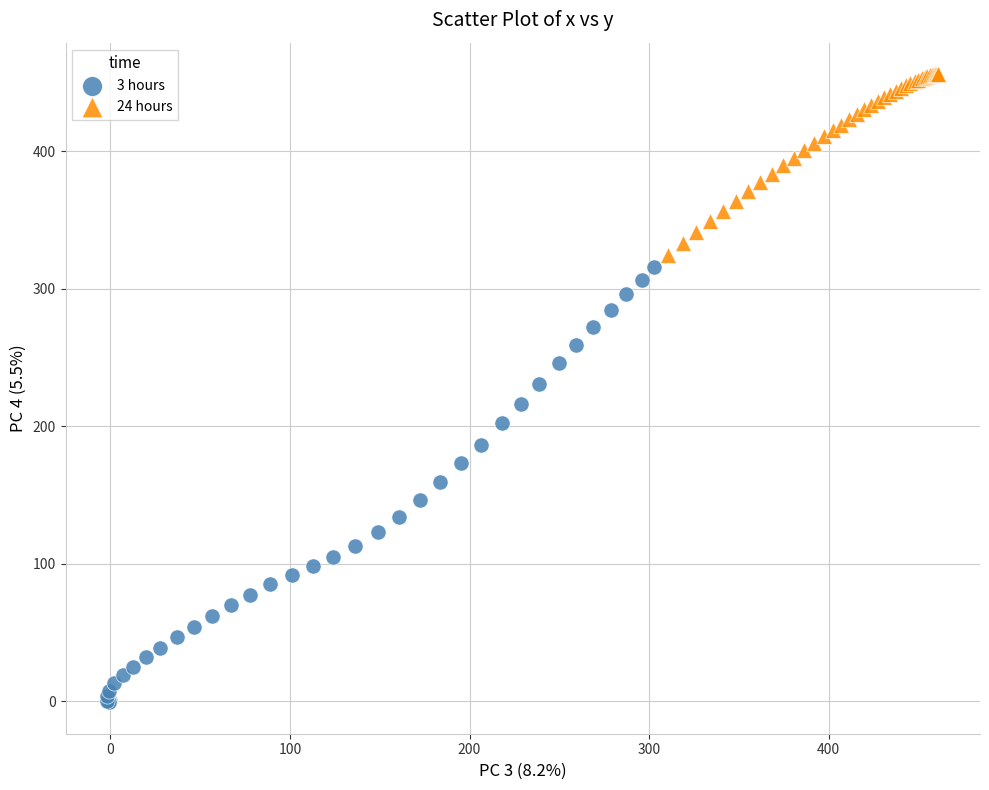

Which series has the widest spread of Y values?

3 hours